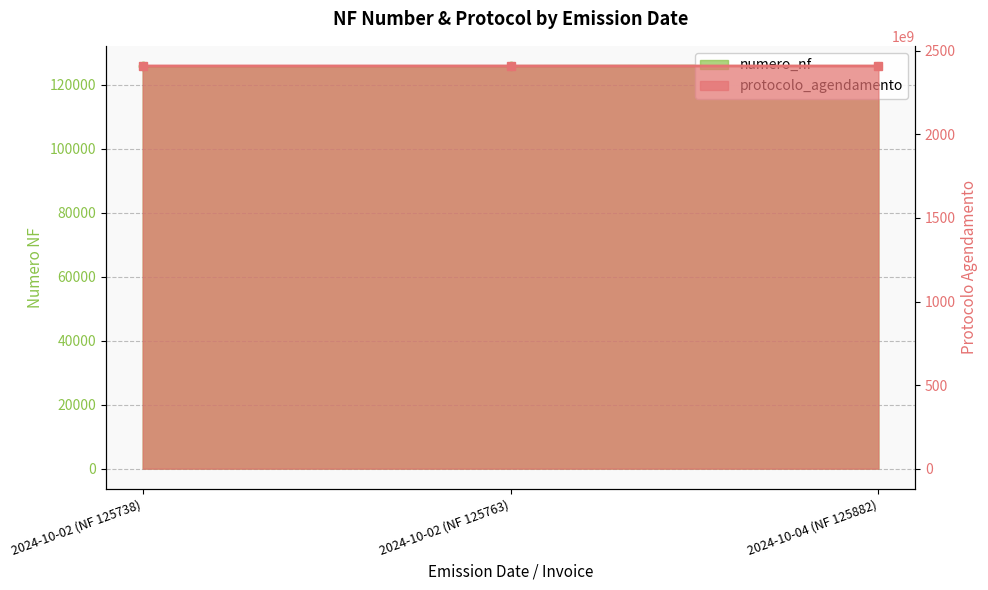

What position from the left is 2024-10-02 (NF 125763)?

2